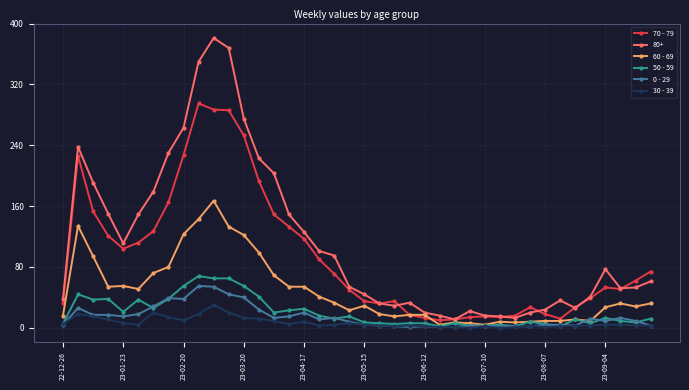

Which series has the widest spread of values?

80+